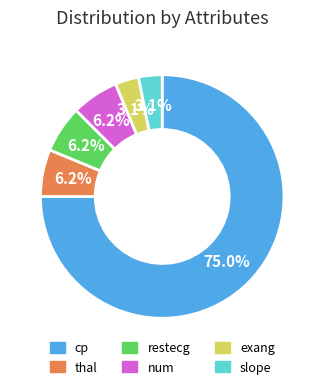

Approximately how many times larger is the value at num compared to exang?

2.0